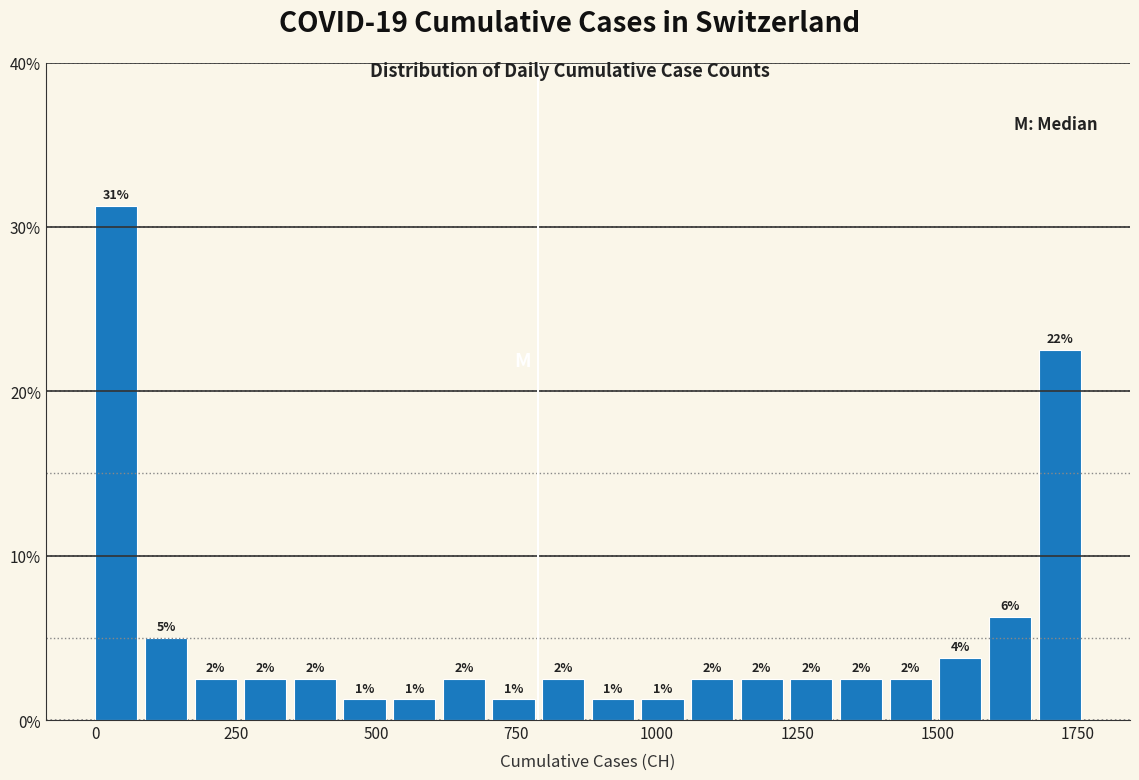

Around what value on the x-axis is the tallest bar? Give the approximate position of its centre, as read against the axis.

50